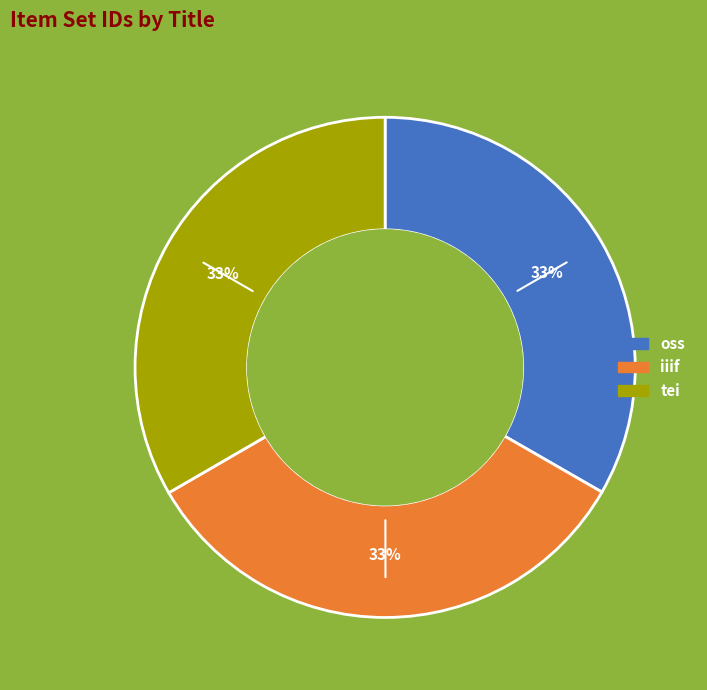

Count the number of slices in the pie.

3